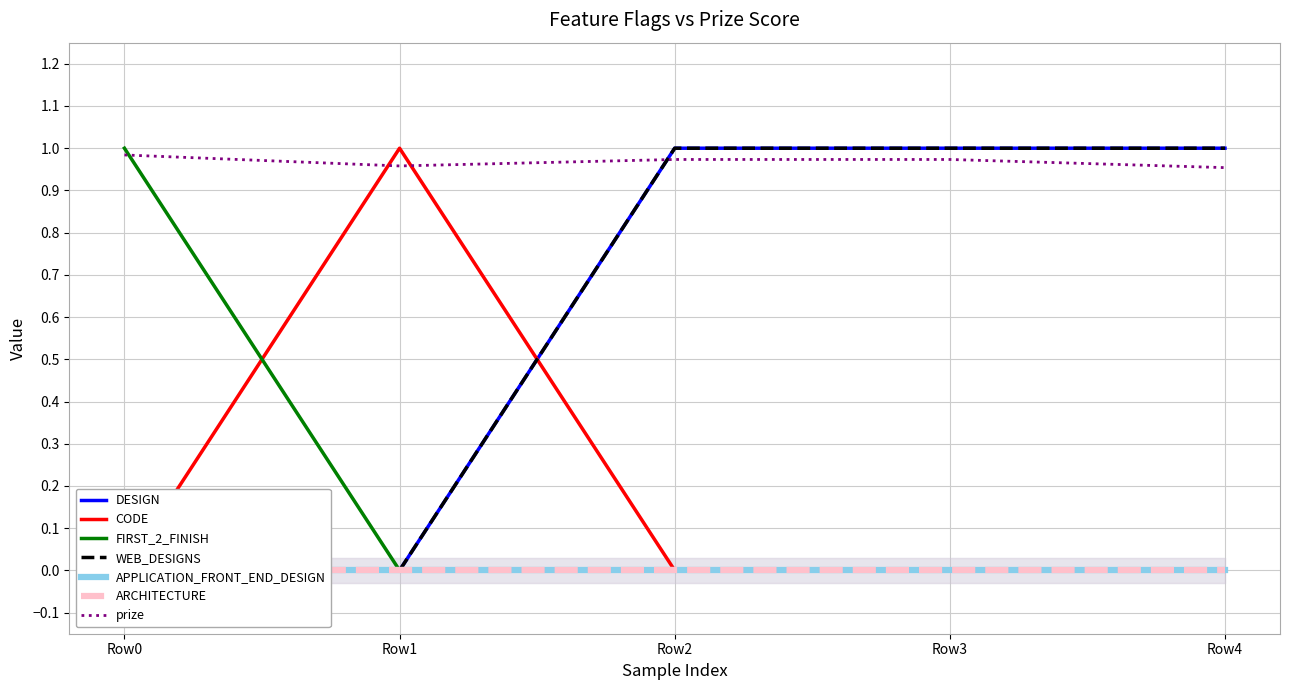

Where is DESIGN nearest to the value 0?

Row0